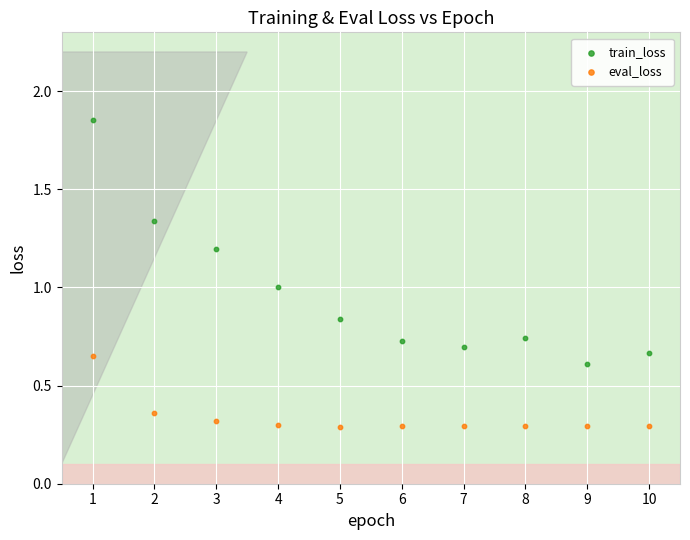

Across all data points, what is the range of Y values (max minus min)?

1.6